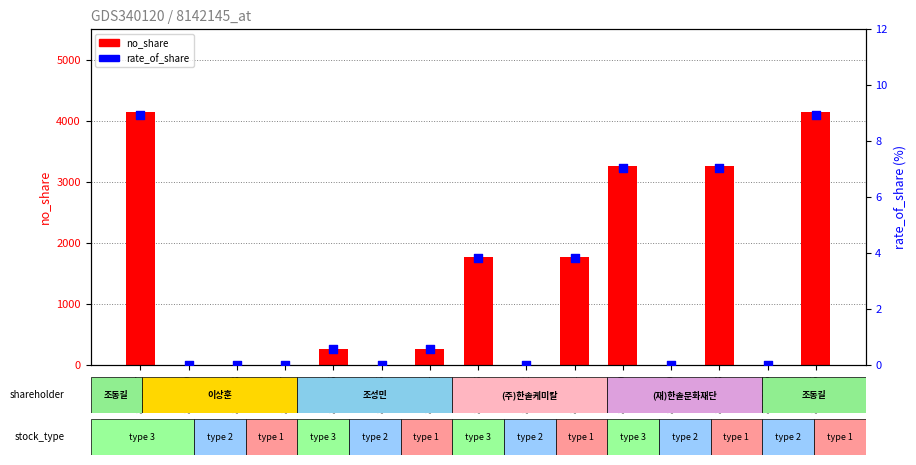

At which category is the sum across all series the highest?

8142147